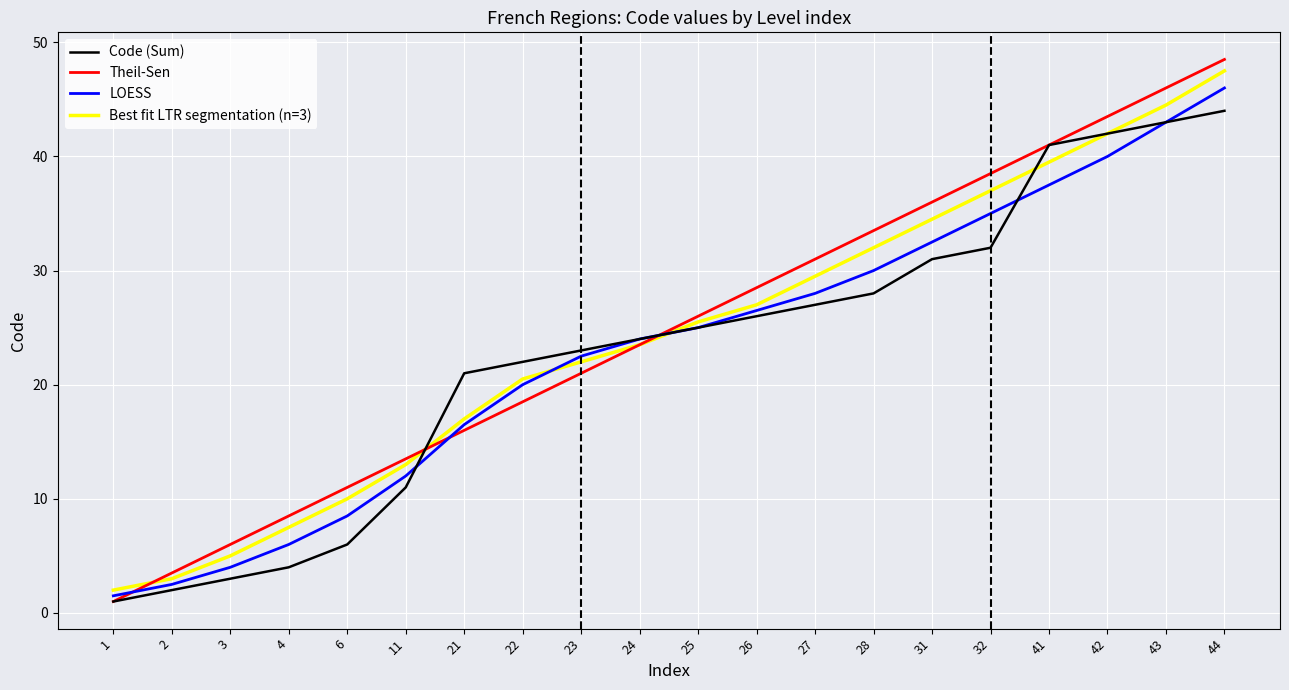

List the labels in order of Code (Sum) value, largest first.

44, 43, 42, 41, 32, 31, 28, 27, 26, 25, 24, 23, 22, 21, 11, 6, 4, 3, 2, 1